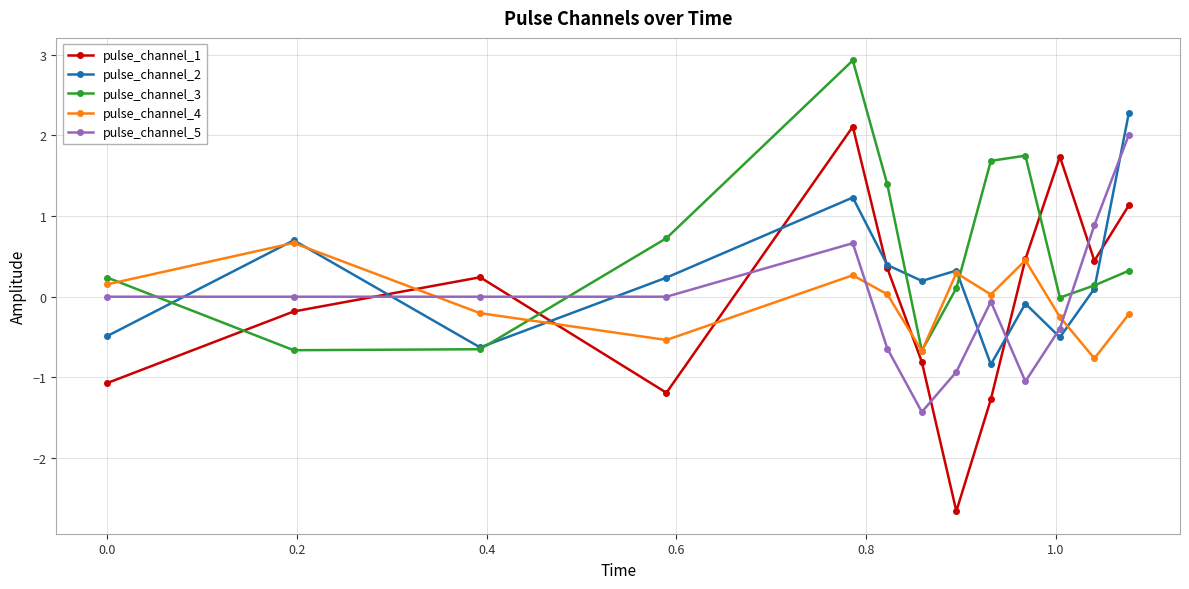

How many negative values does the pulse_channel_1 series have?

6